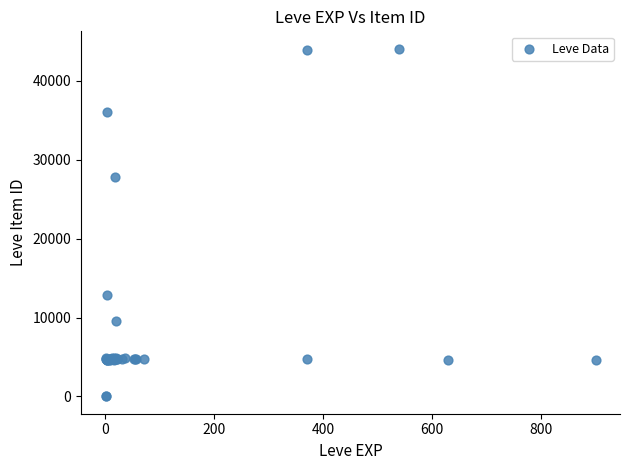

What Y value in the scatter plot is closest to 22048?

27884